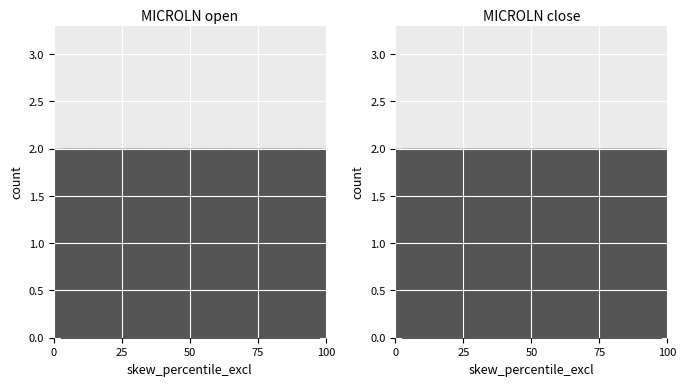

Which series changed the most between 30 and 35?

open